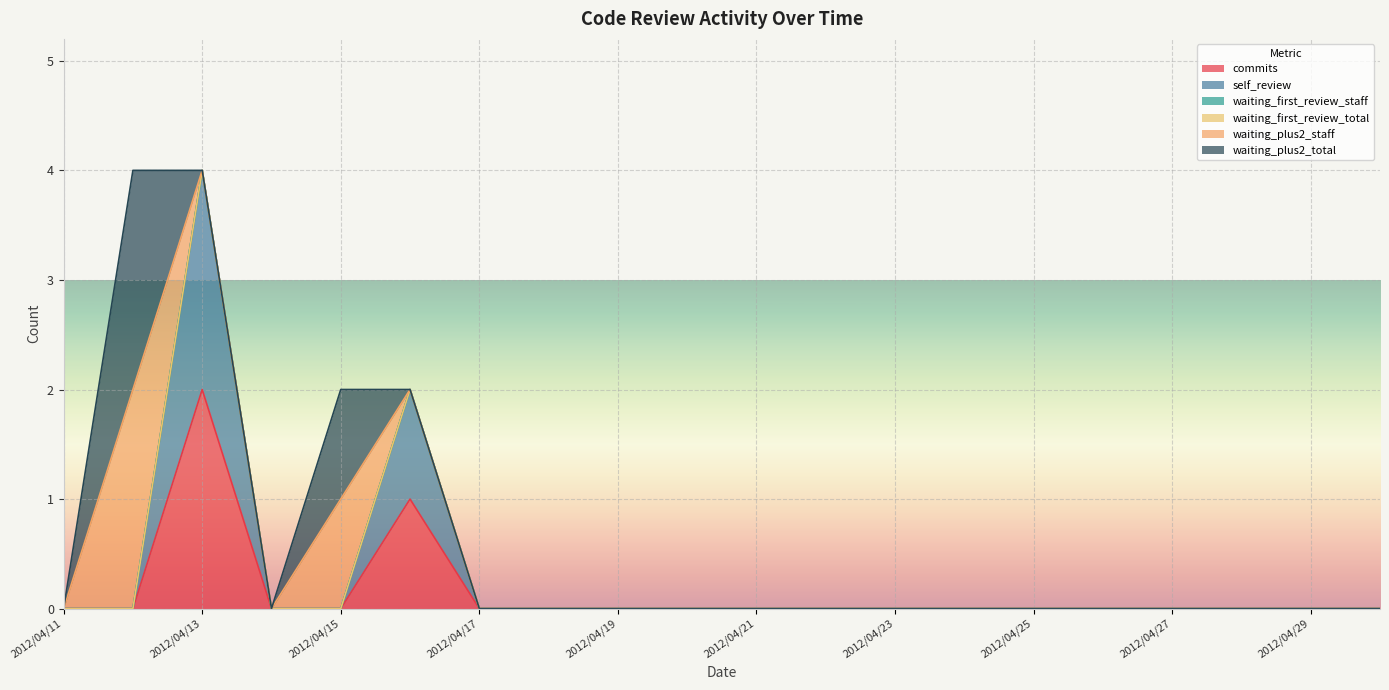

True or false: commits and self_review cross at least once.

False